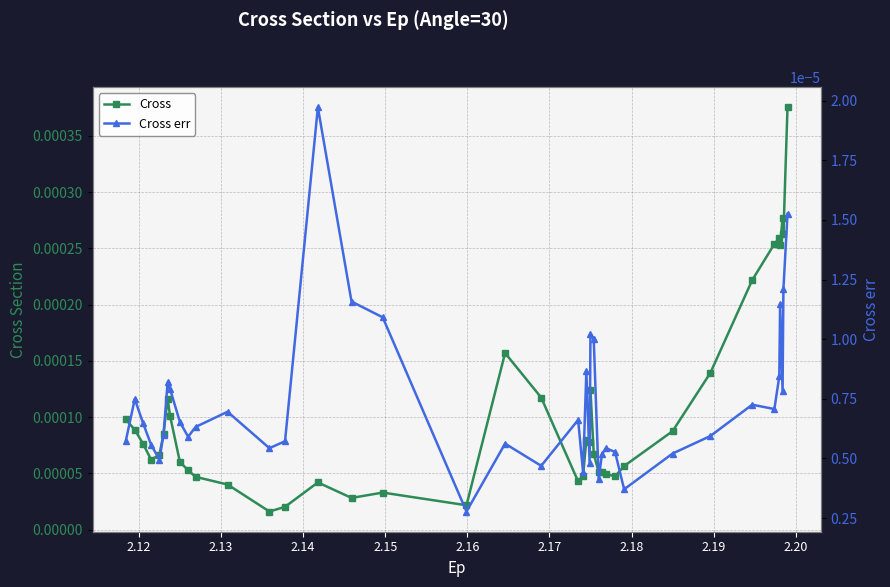

How many data points does each series have?

40